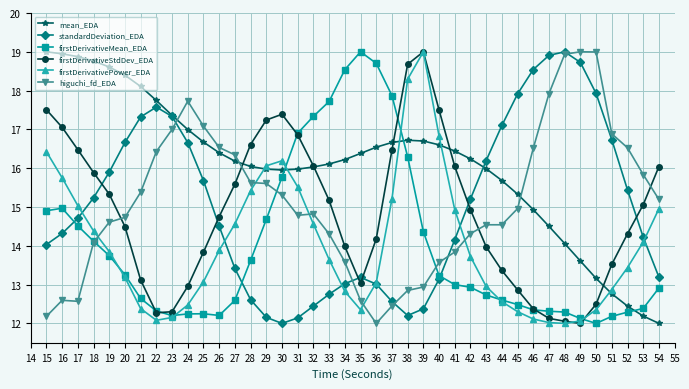

Is it true that mean_EDA equals 24.0 at 45?

False